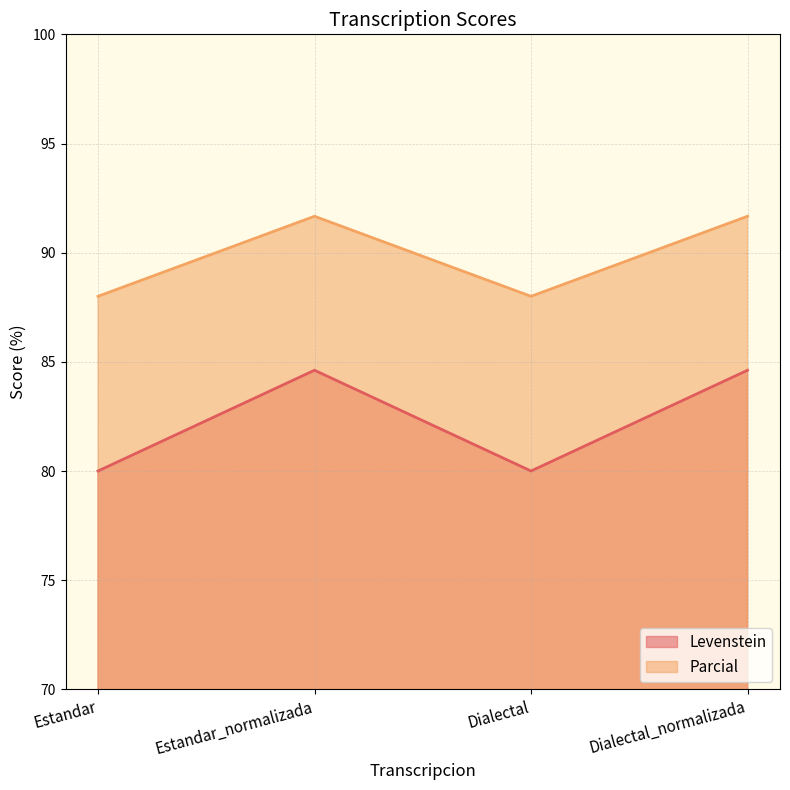

How many lines are shown in the chart?

2